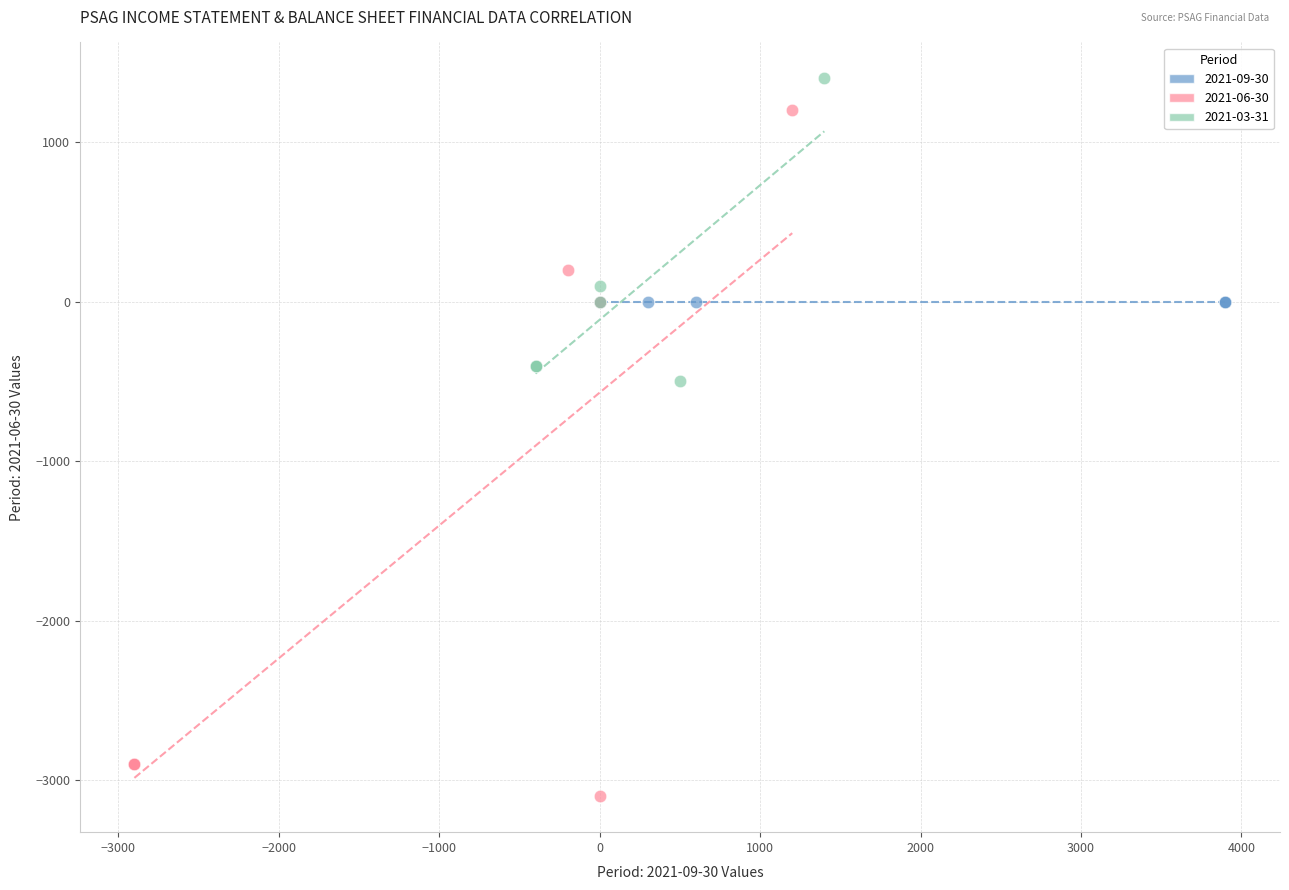

Which series reaches the minimum Y coordinate?

2021-06-30